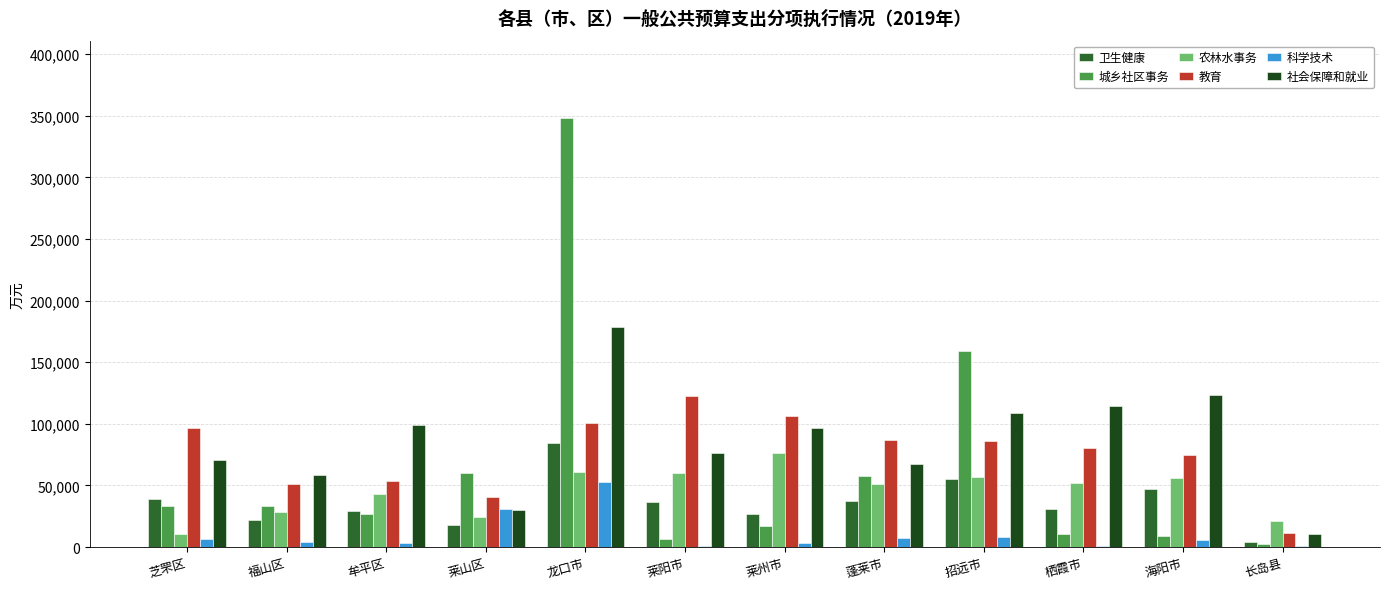

What is the spread (max minus min) of values at 莱阳市?

121104